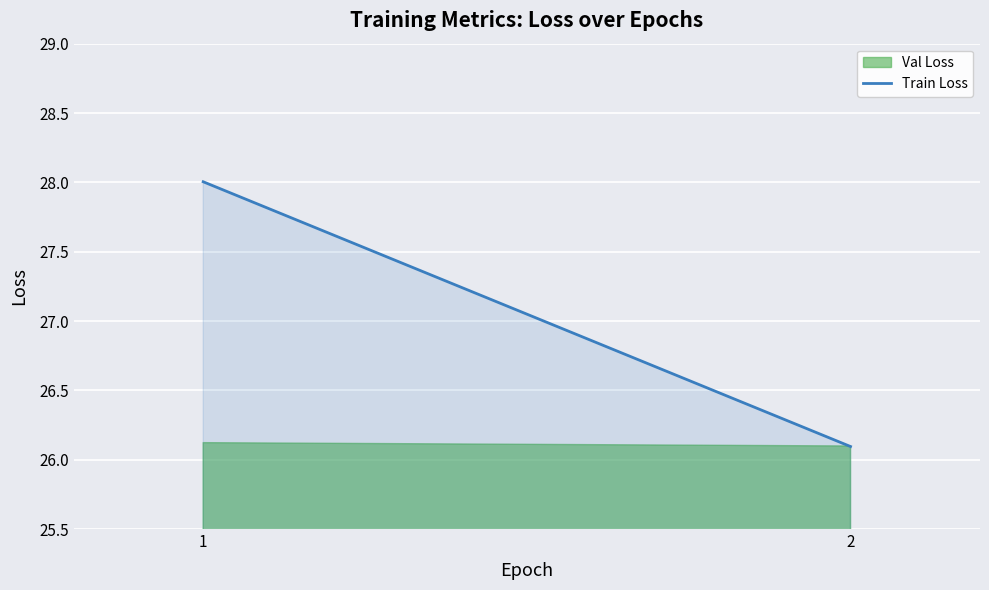

Where is the data nearest to the value 27?

2